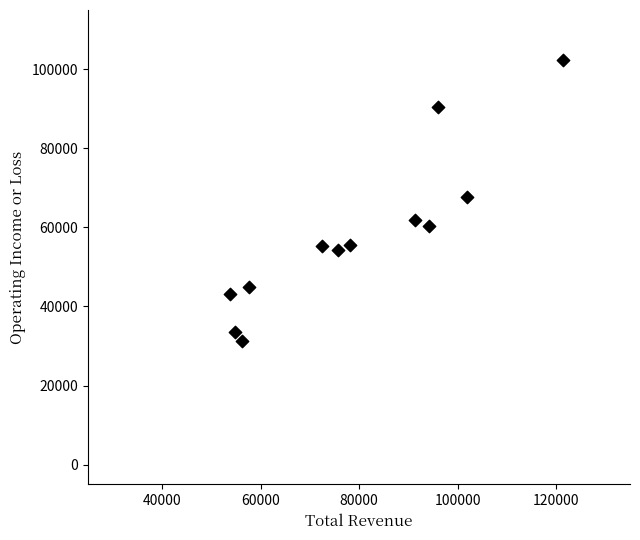

What is the range of X values (max minus min)?

67600